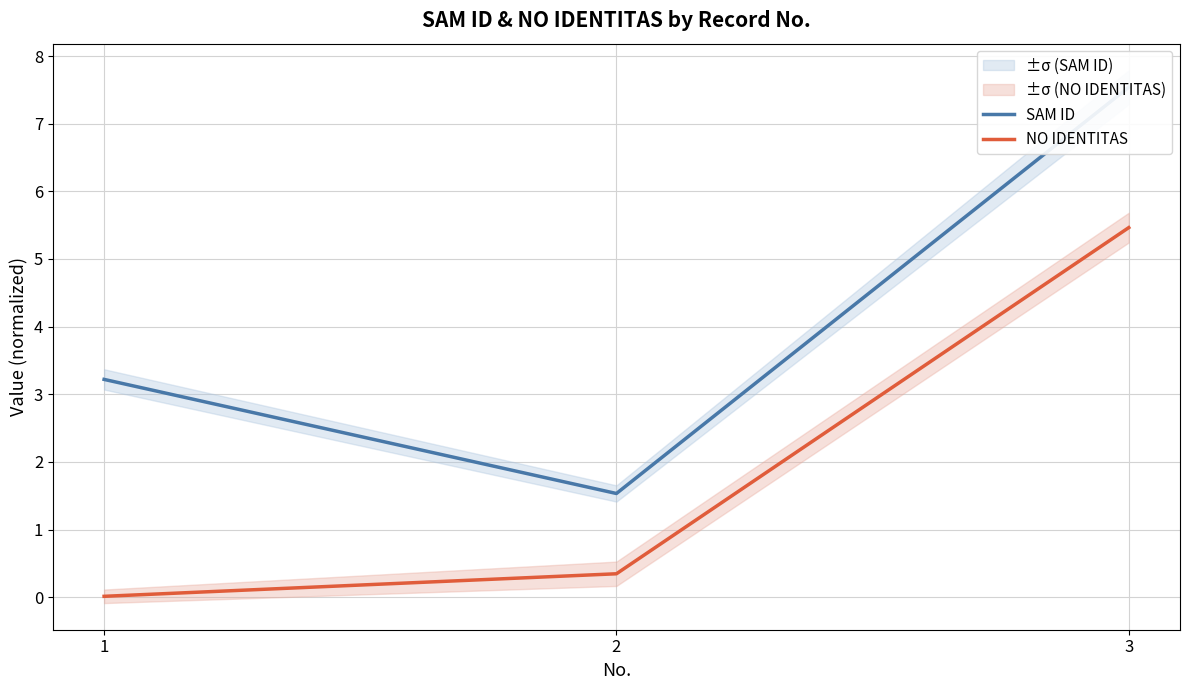

How many values in the SAM ID series exceed 3?

2